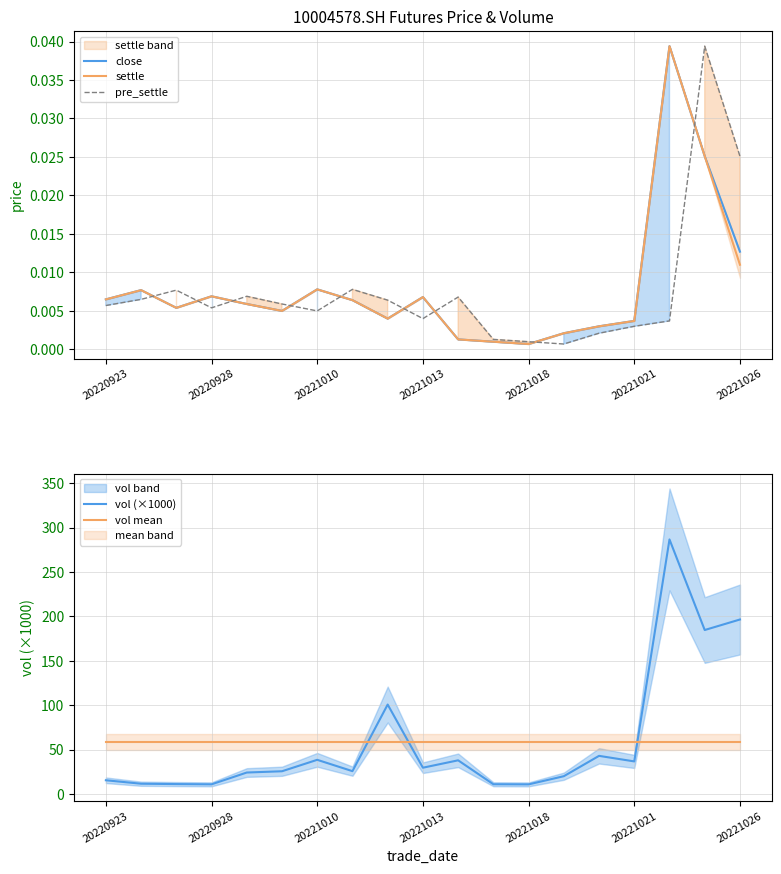

True or false: vol mean and vol (×1000) intersect in this chart.

True